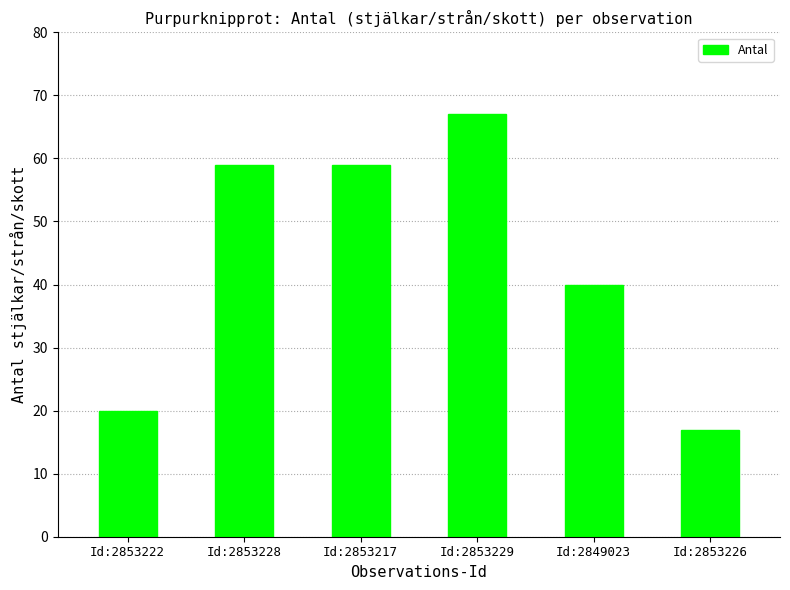

Reading left to right, extract all data points from this chart.

20	59	59	67	40	17